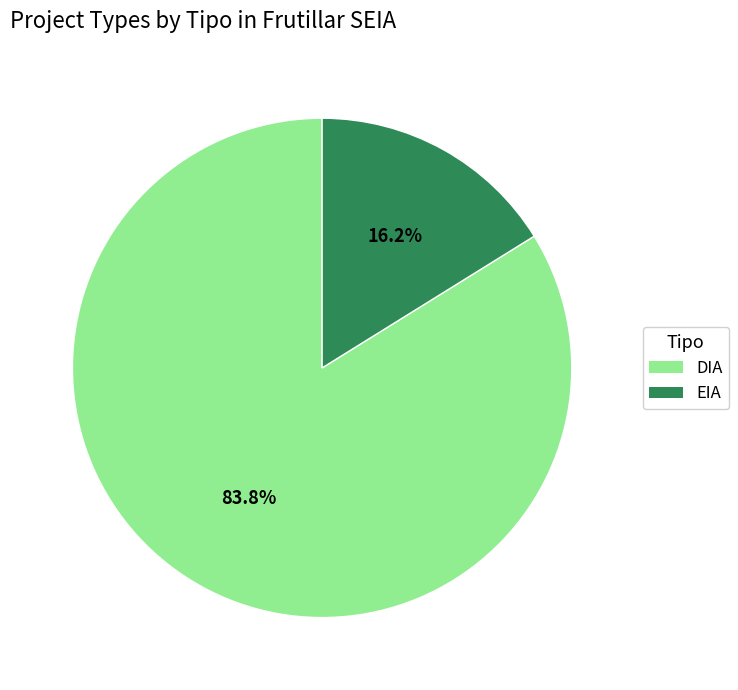

Which category has the smallest portion of the pie?

EIA